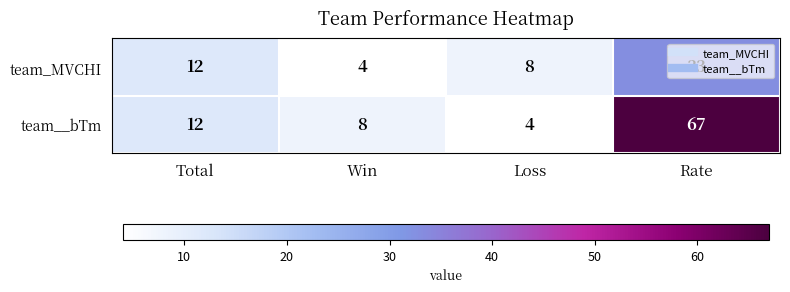

Count the team_MVCHI values in the range 8 to 33.

3